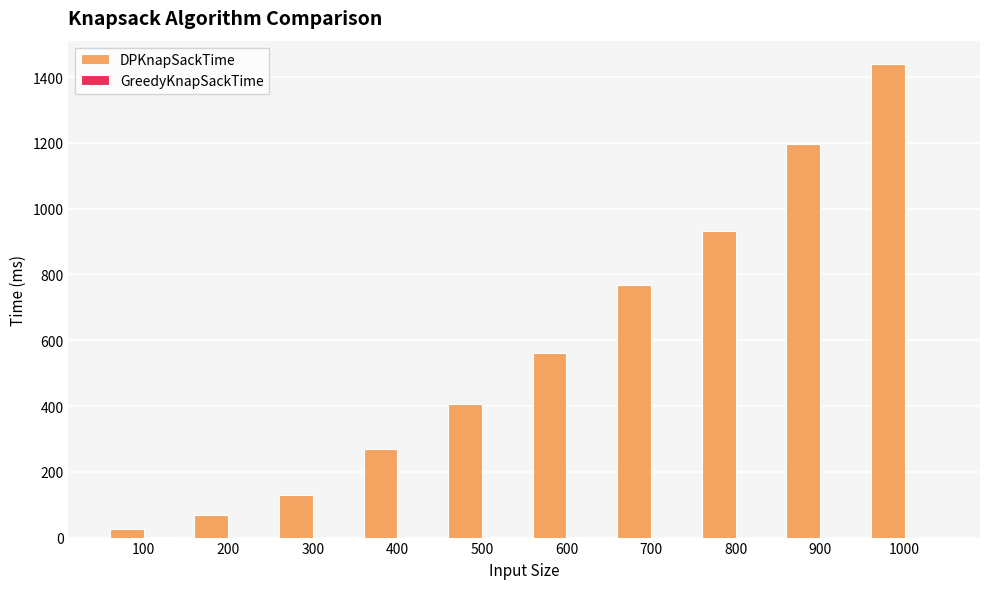

What is the sum of the DPKnapSackTime values at 600 and 400?

828